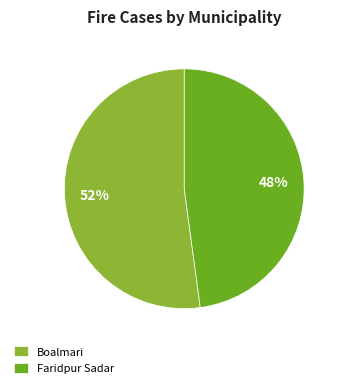

To the nearest percent, what percentage of the pie is Boalmari?

52%